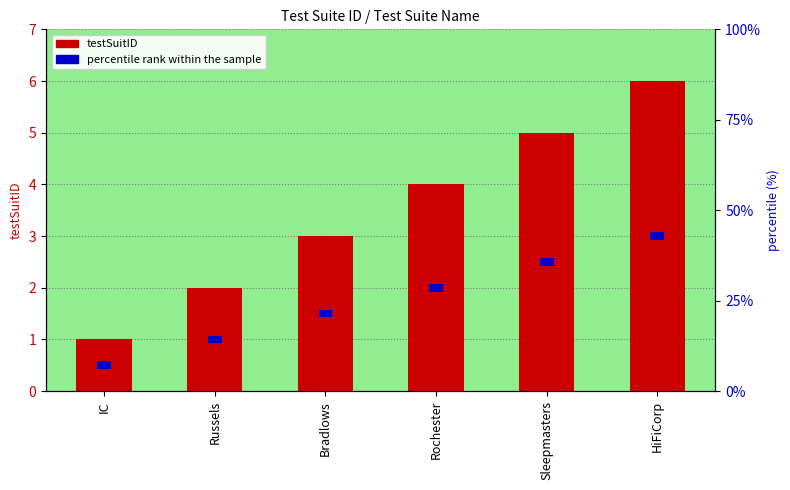

Does the chart contain stacked bars?

No